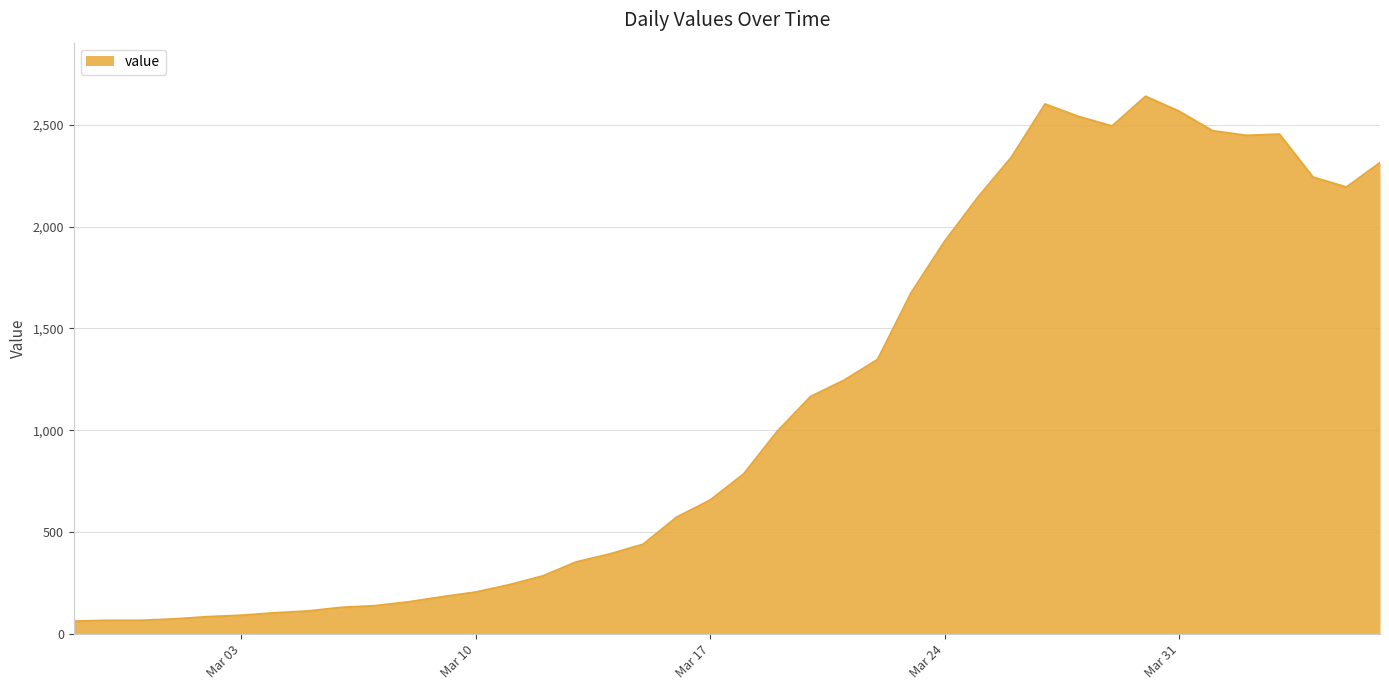

What is the minimum value shown in the chart?

61